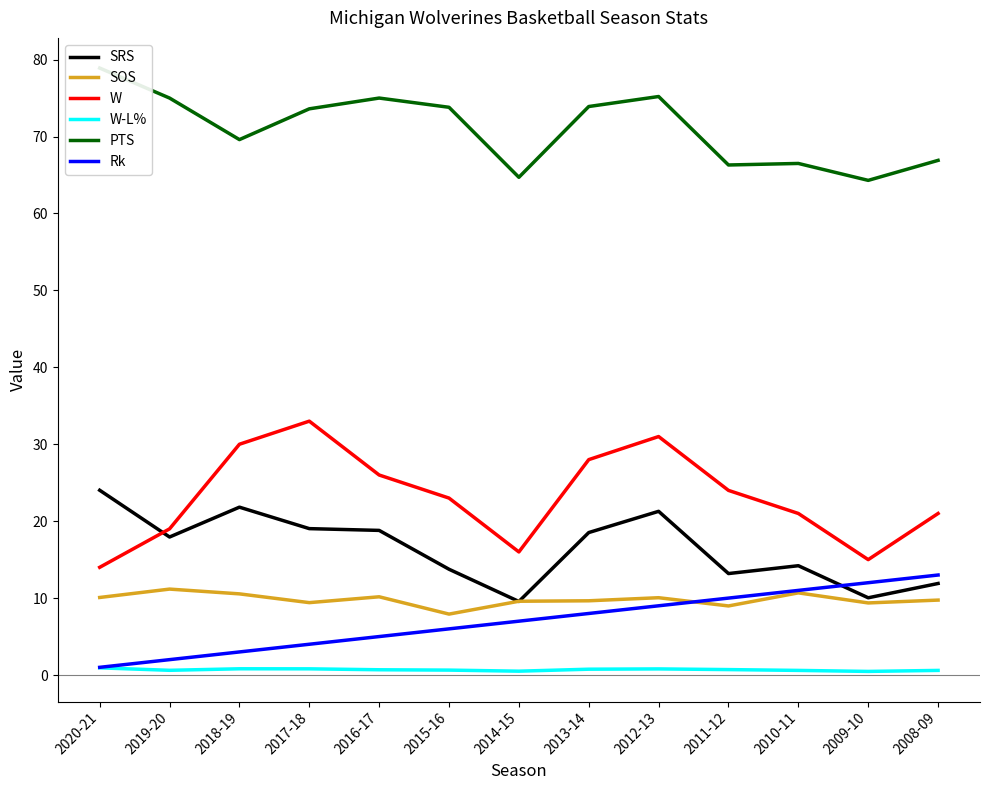

At which category does the chart reach its peak across all series?

2020-21